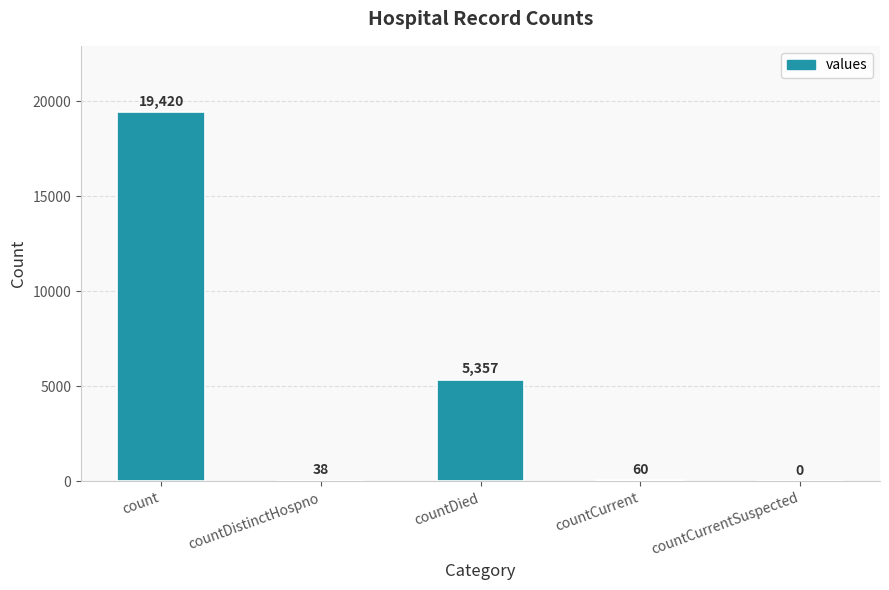

Are the bars horizontal?

No